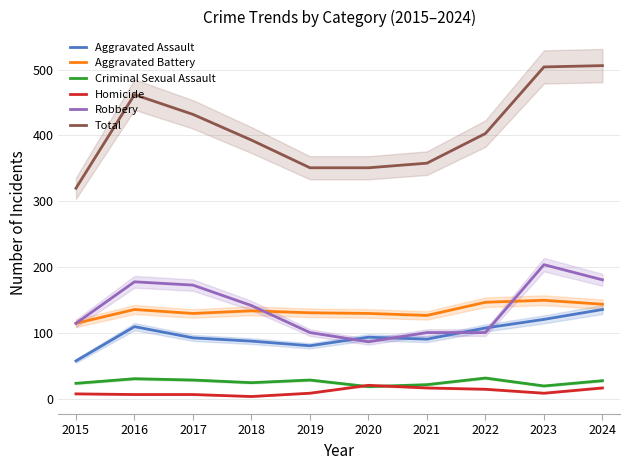

Which series has the largest range (max minus min)?

Total